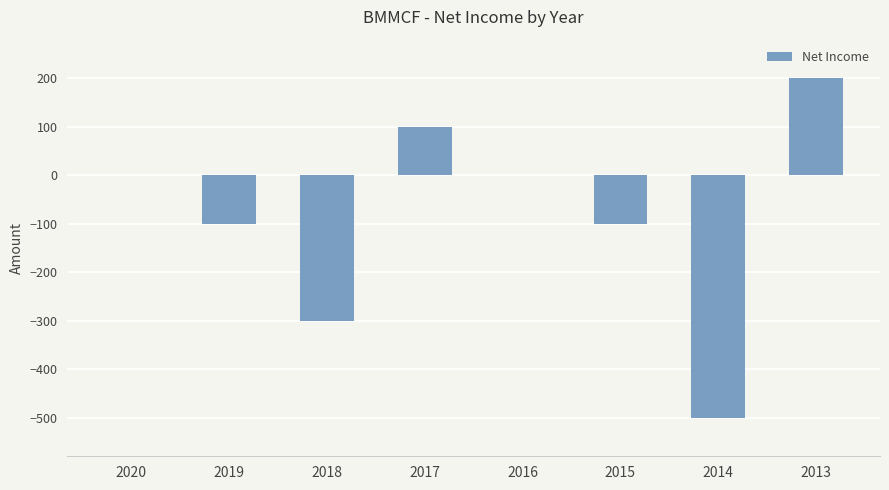

What is the maximum value shown in the chart?

200